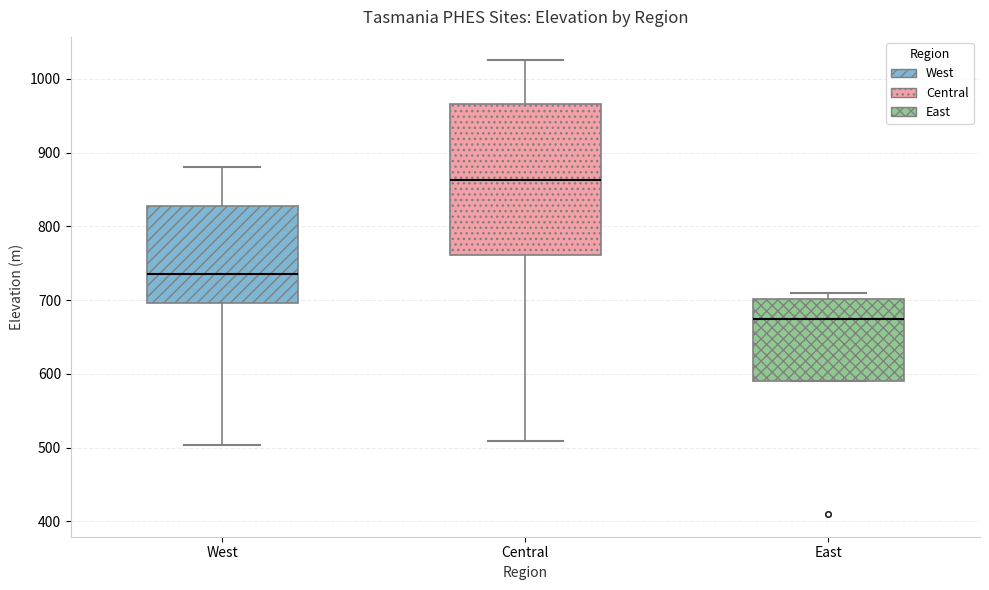

Which box has the lowest median line?

East